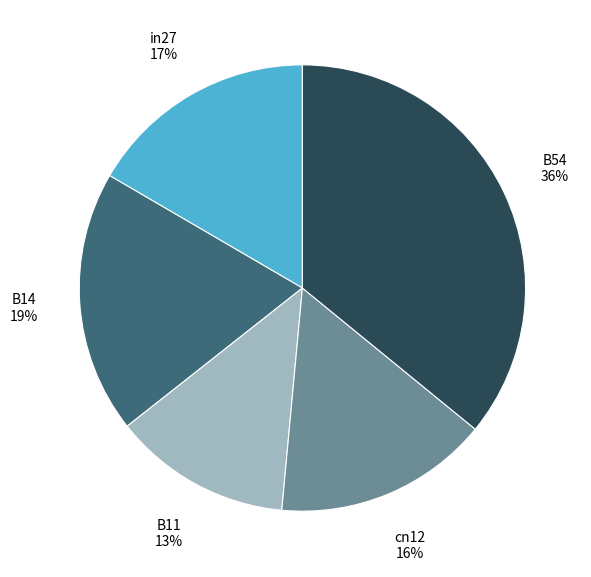

How many segments does this pie chart have?

5